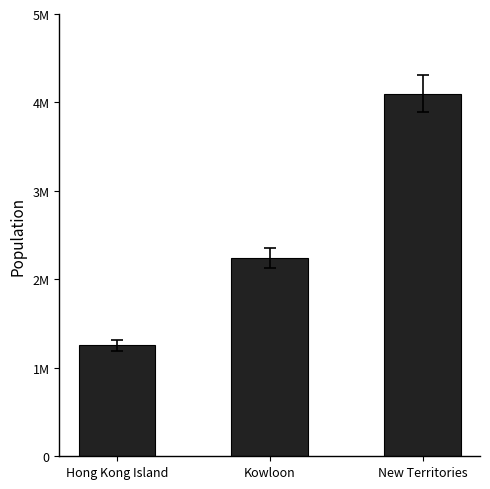

Does the chart contain any negative values?

No